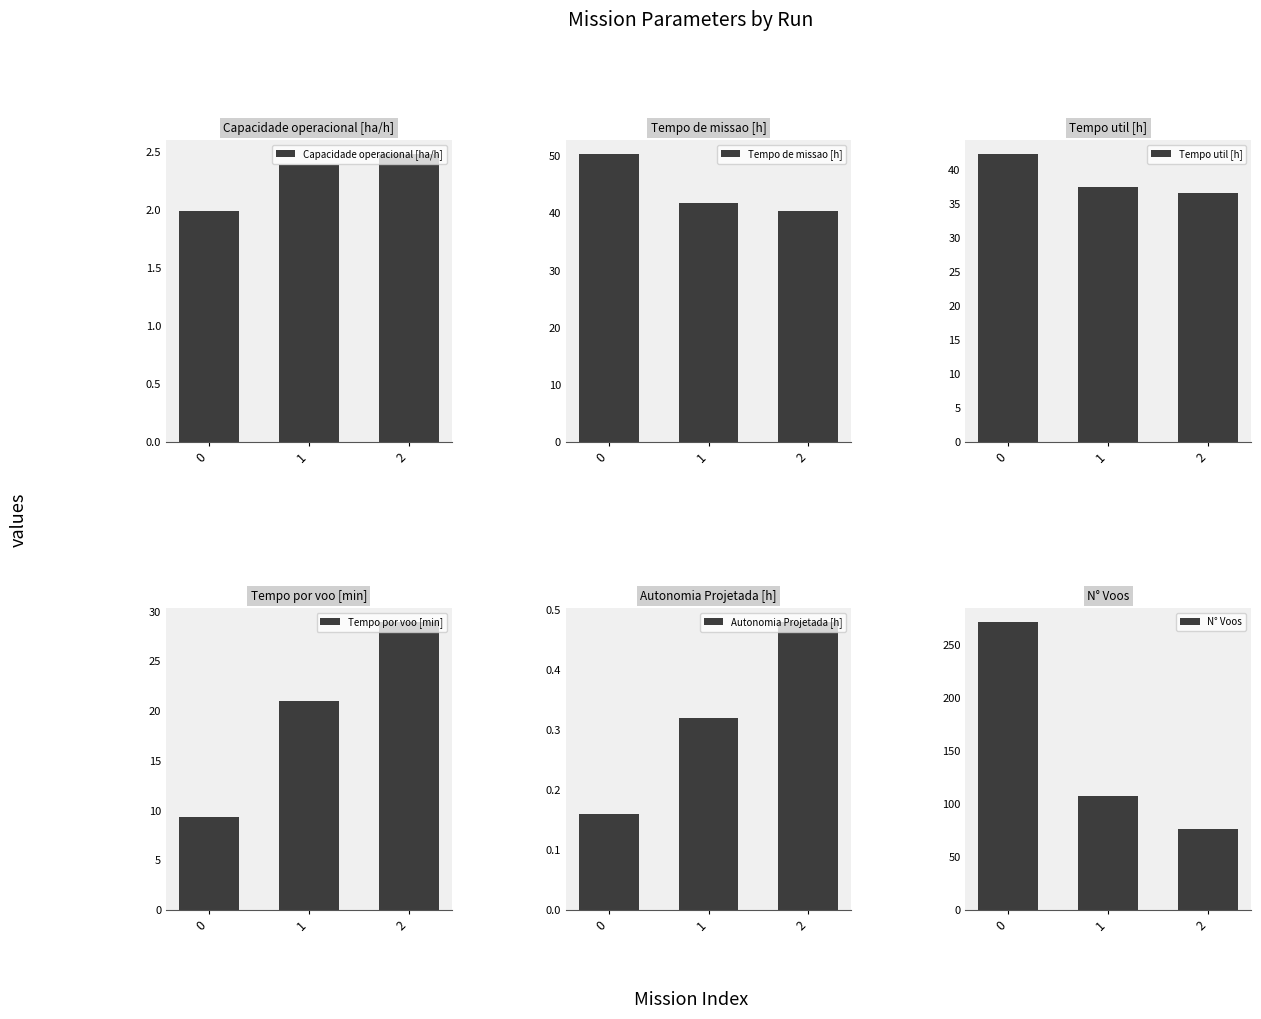

What is the difference between the highest and lowest values at 2?

75.5